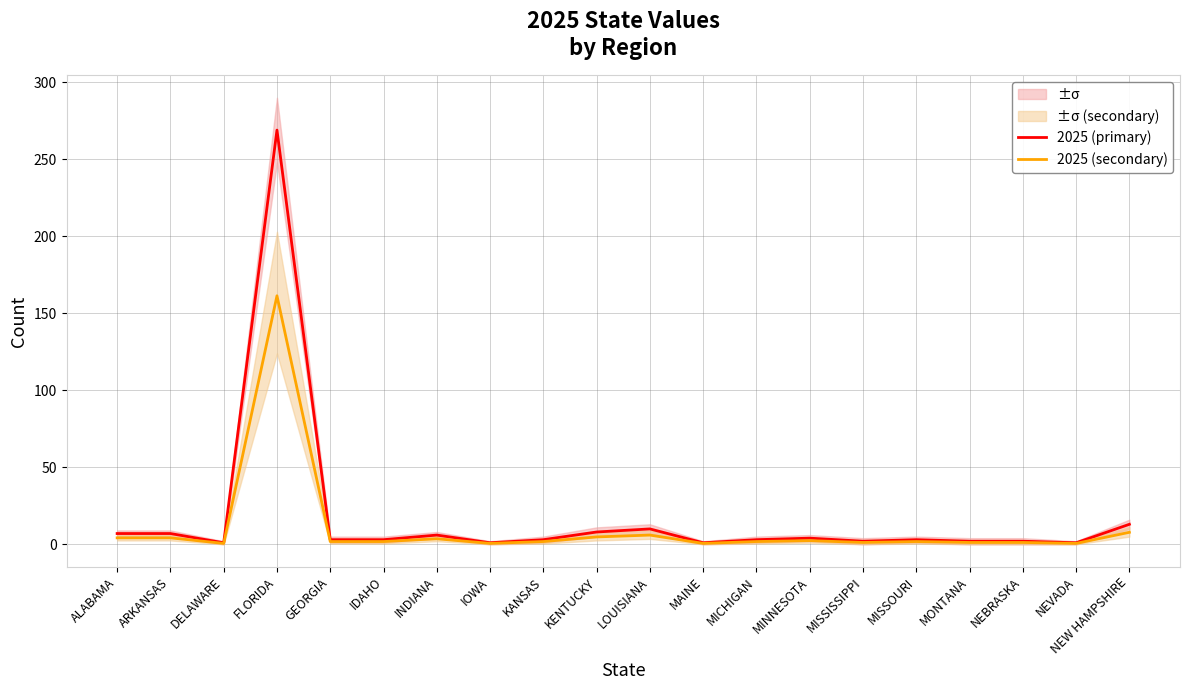

List the series in order of their peak value, highest first.

2025 (primary), 2025 (secondary)